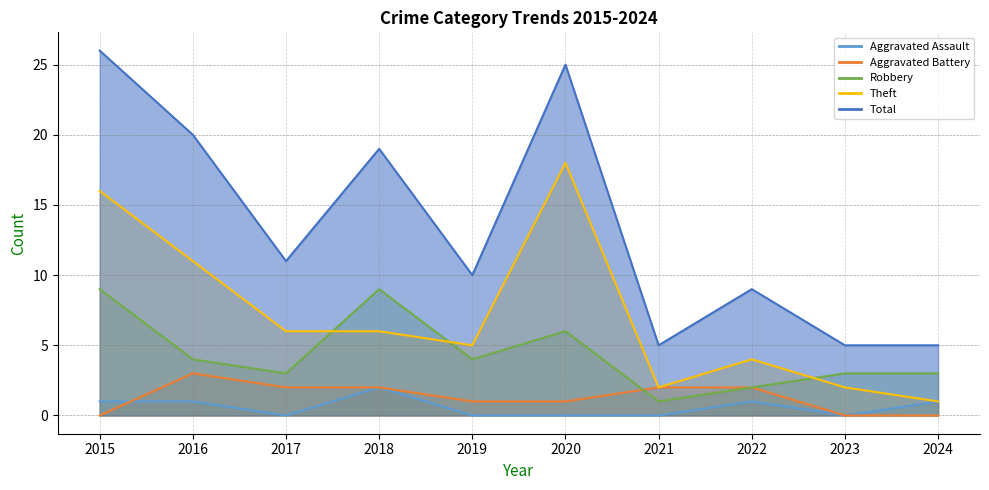

Rank the series by their maximum value, from highest to lowest.

Total, Theft, Robbery, Aggravated Battery, Aggravated Assault